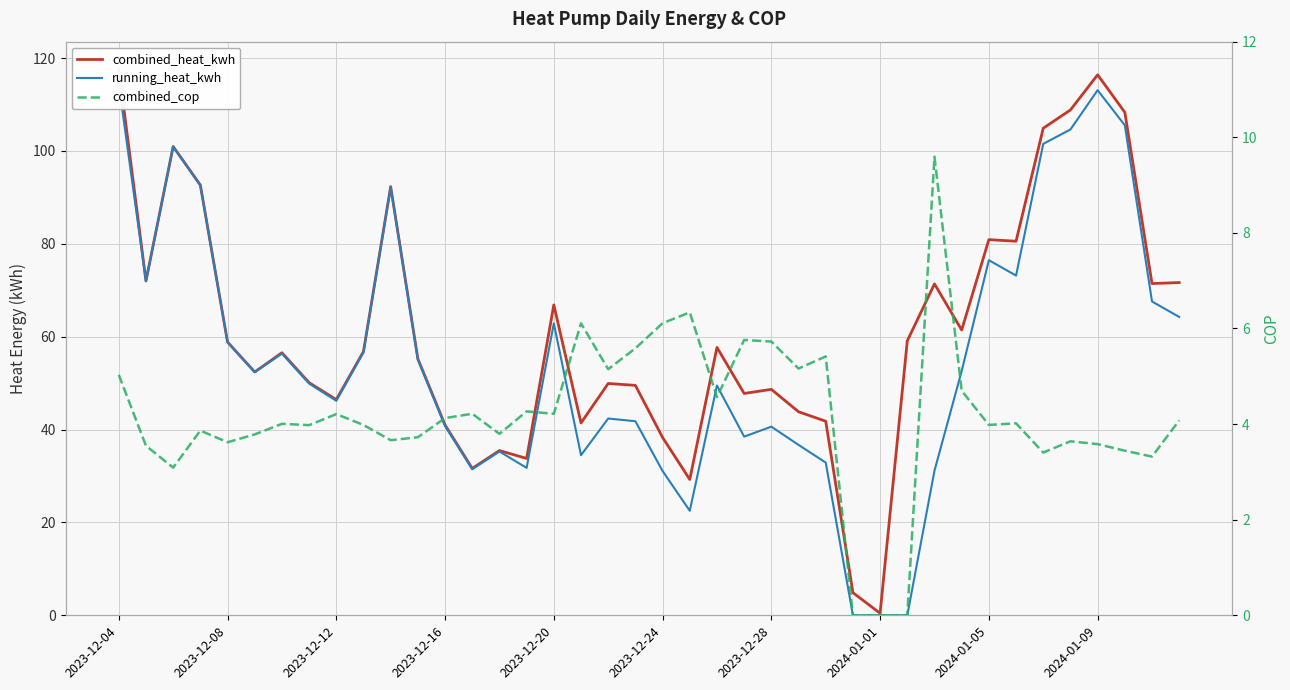

List the series in order of their peak value, lowest first.

combined_cop, running_heat_kwh, combined_heat_kwh